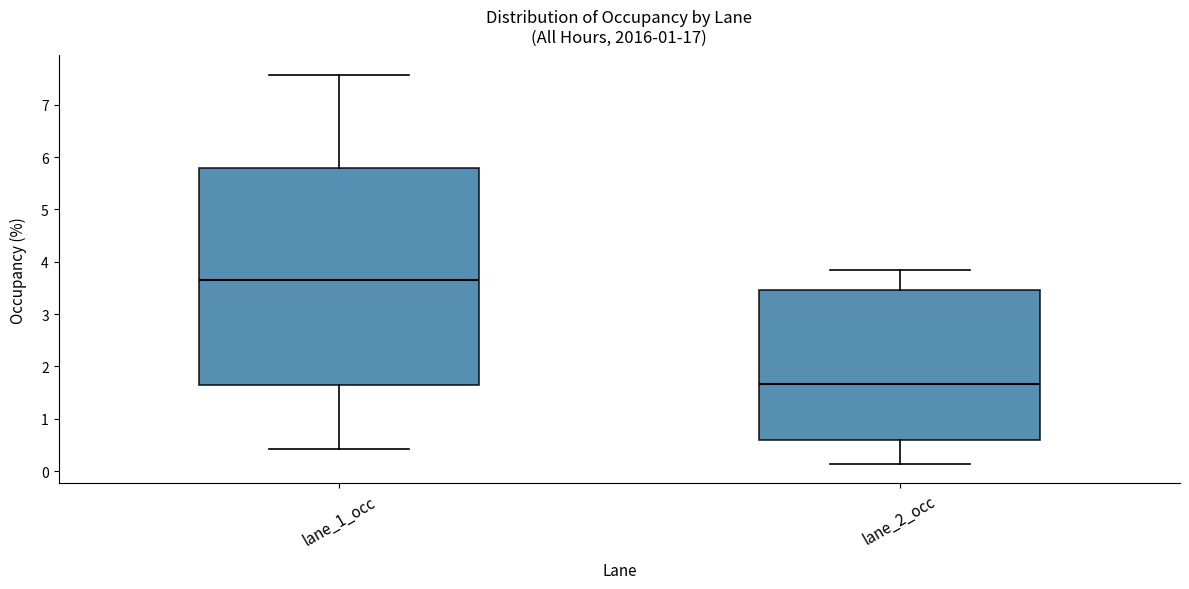

Where does the median line of the box for lane_1_occ sit on the y-axis? The values are not printed on the chart, so give them approximately, as read against the axis.

3.7